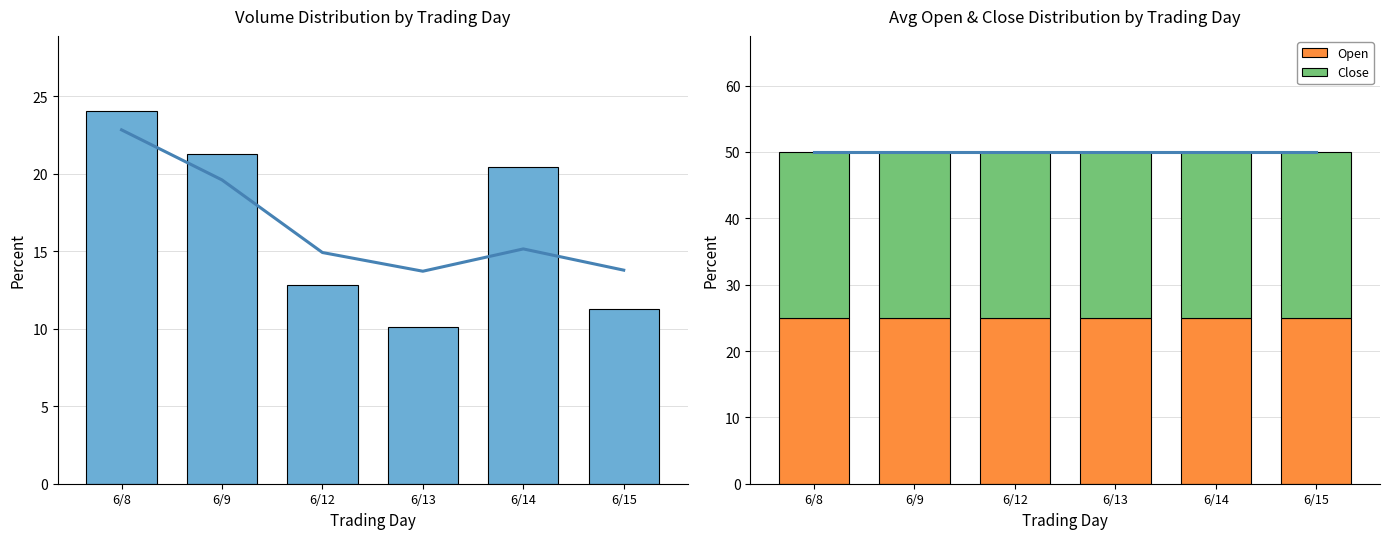

Does the chart contain any negative values?

No